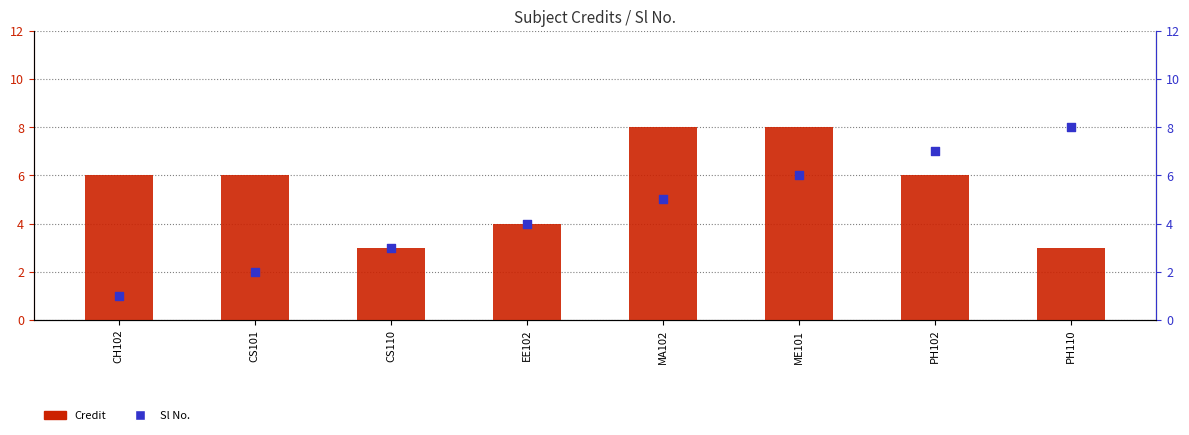

What is the total value across all series at ME101?

14